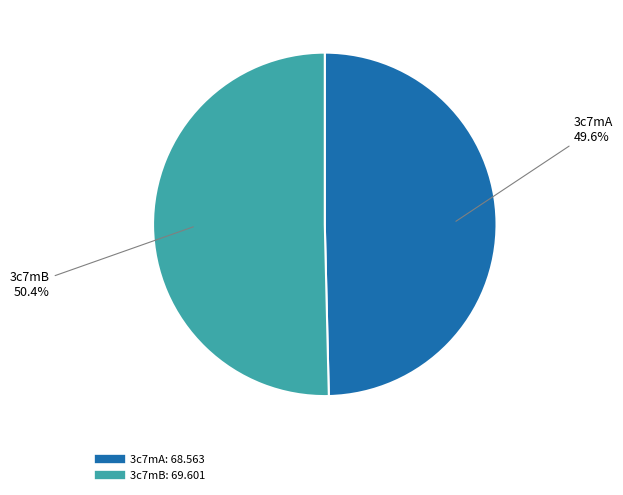

To the nearest percent, what portion does 3c7mA represent?

50%